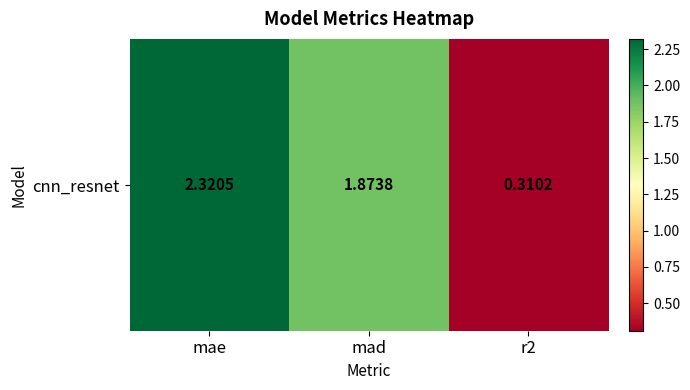

Count the number of values greater than 1.

2